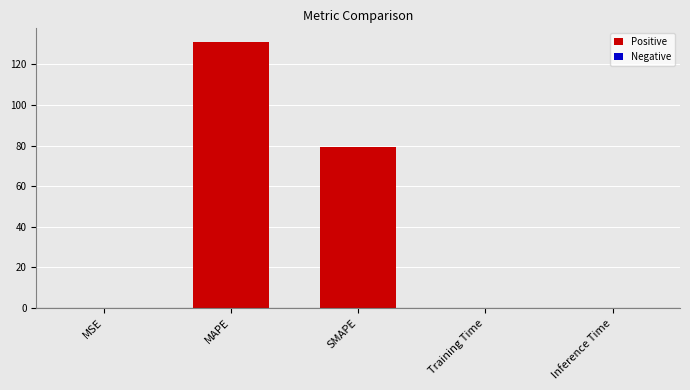

Which has a higher value, SMAPE or Inference Time?

SMAPE